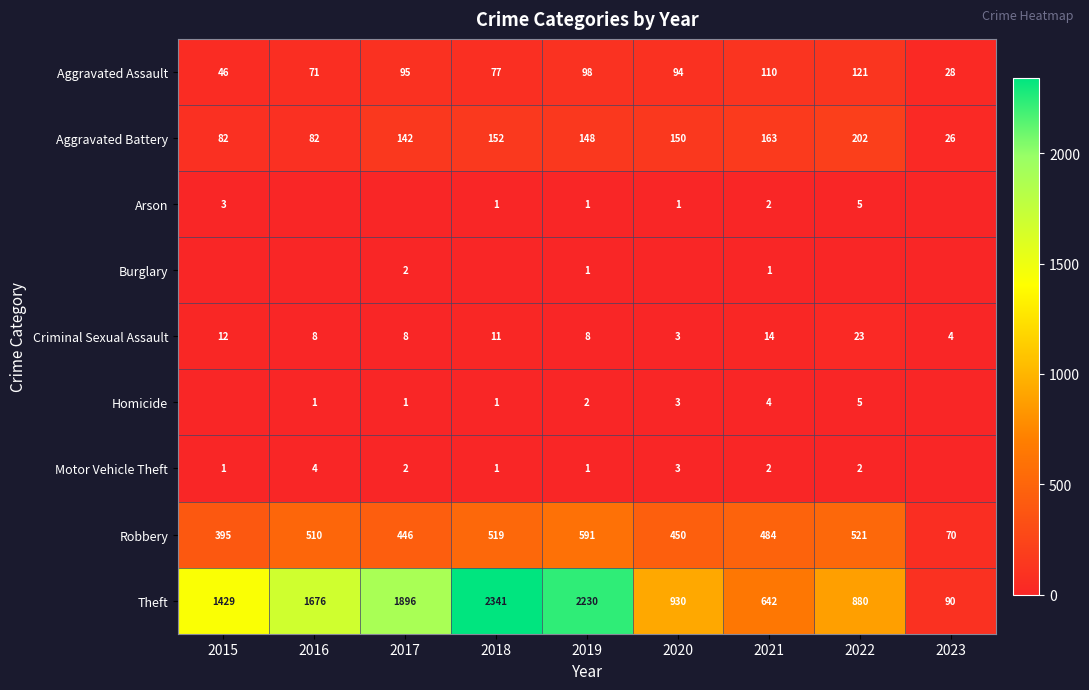

Is it true that Aggravated Battery equals 66 at 2019?

False